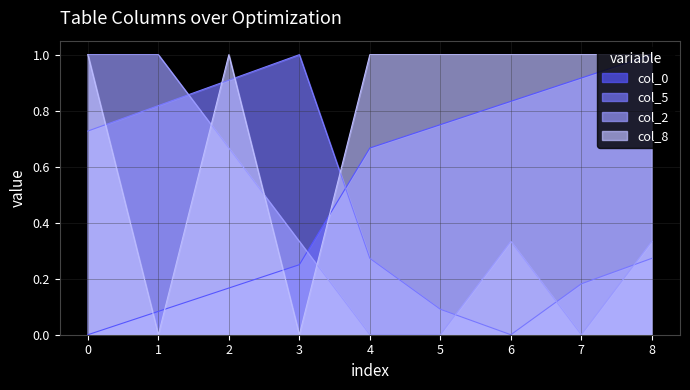

What is the value of the col_5 point at the 1st from the left?

0.7